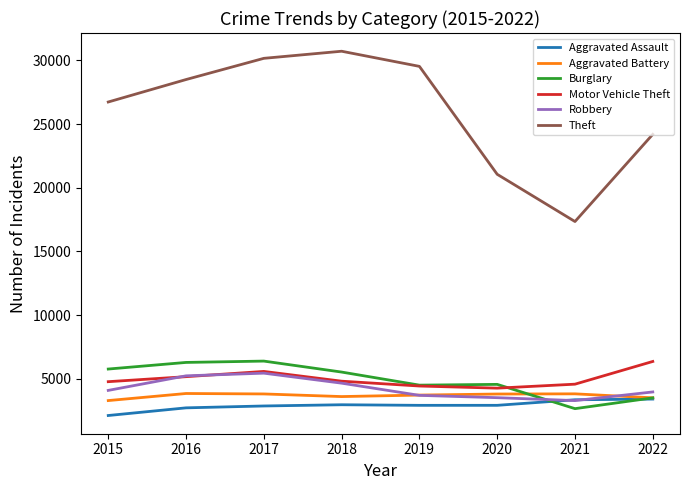

What is the difference between the Burglary values at 2020 and 2018?

966